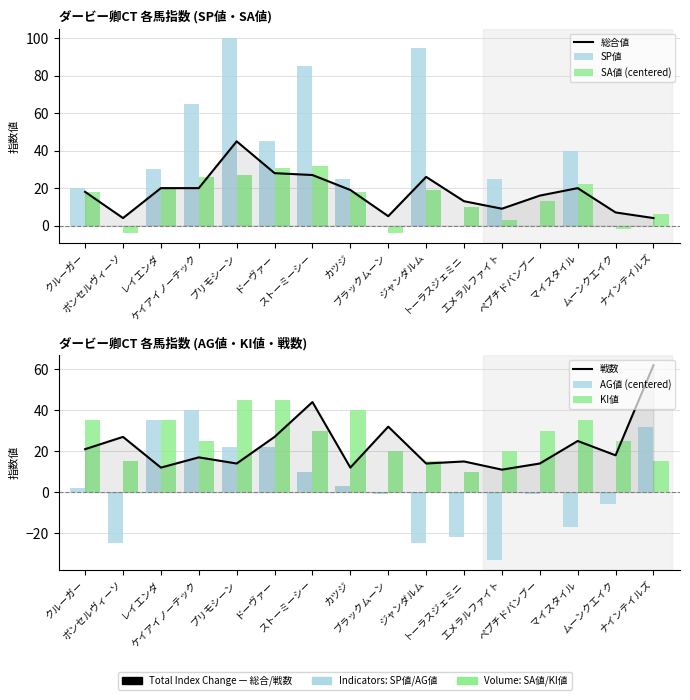

Is it true that KI値 equals 49 at ストーミーシー?

False